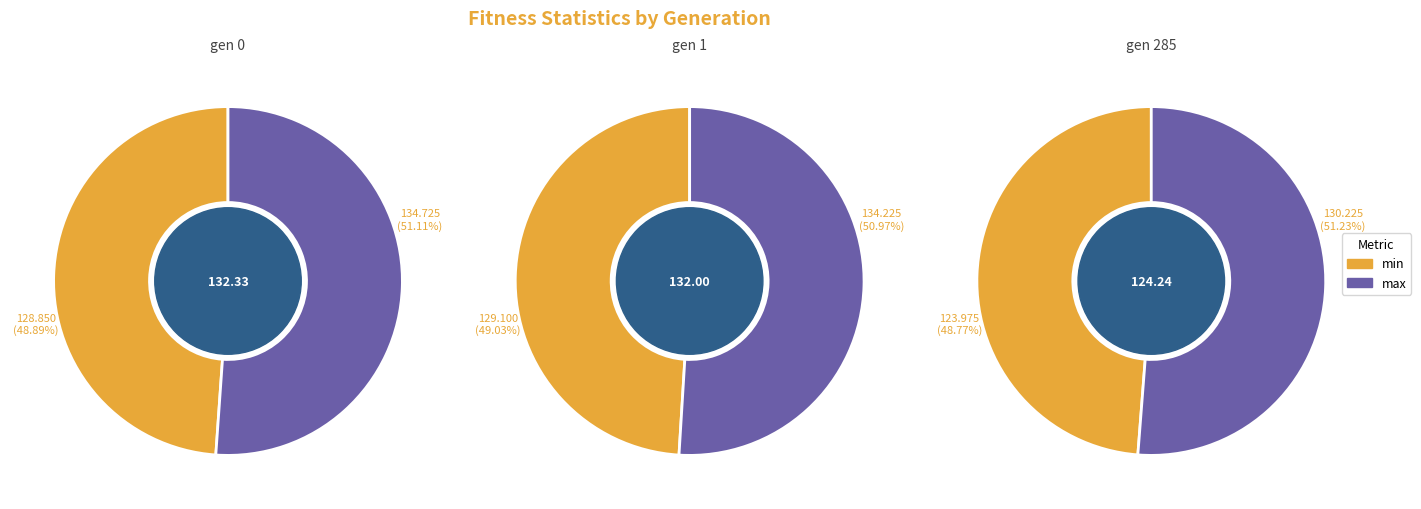

What is the smallest slice in the pie chart?

gen 285